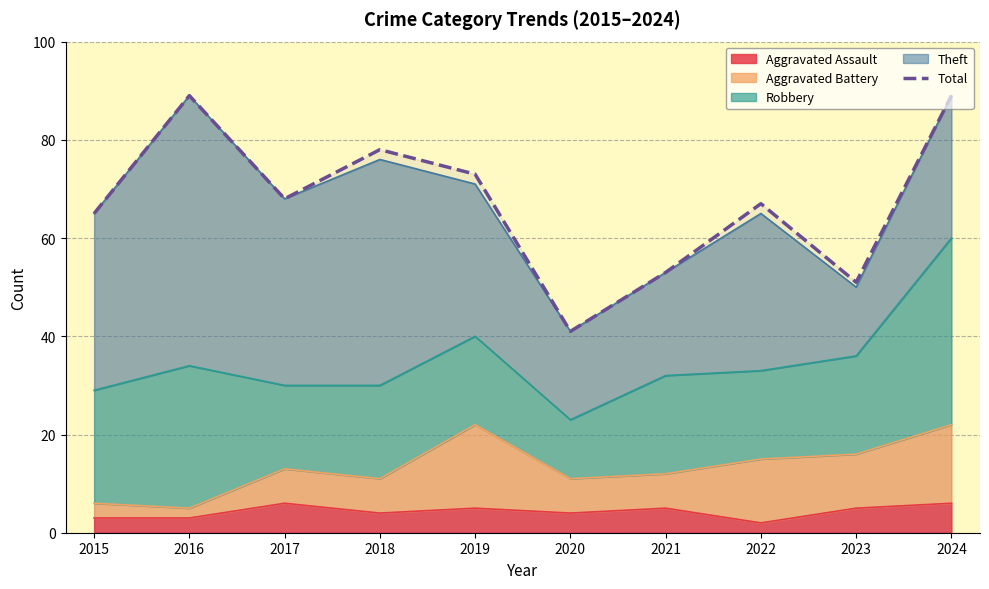

Rank the categories by value from highest to lowest.

2016, 2024, 2018, 2019, 2017, 2022, 2015, 2021, 2023, 2020